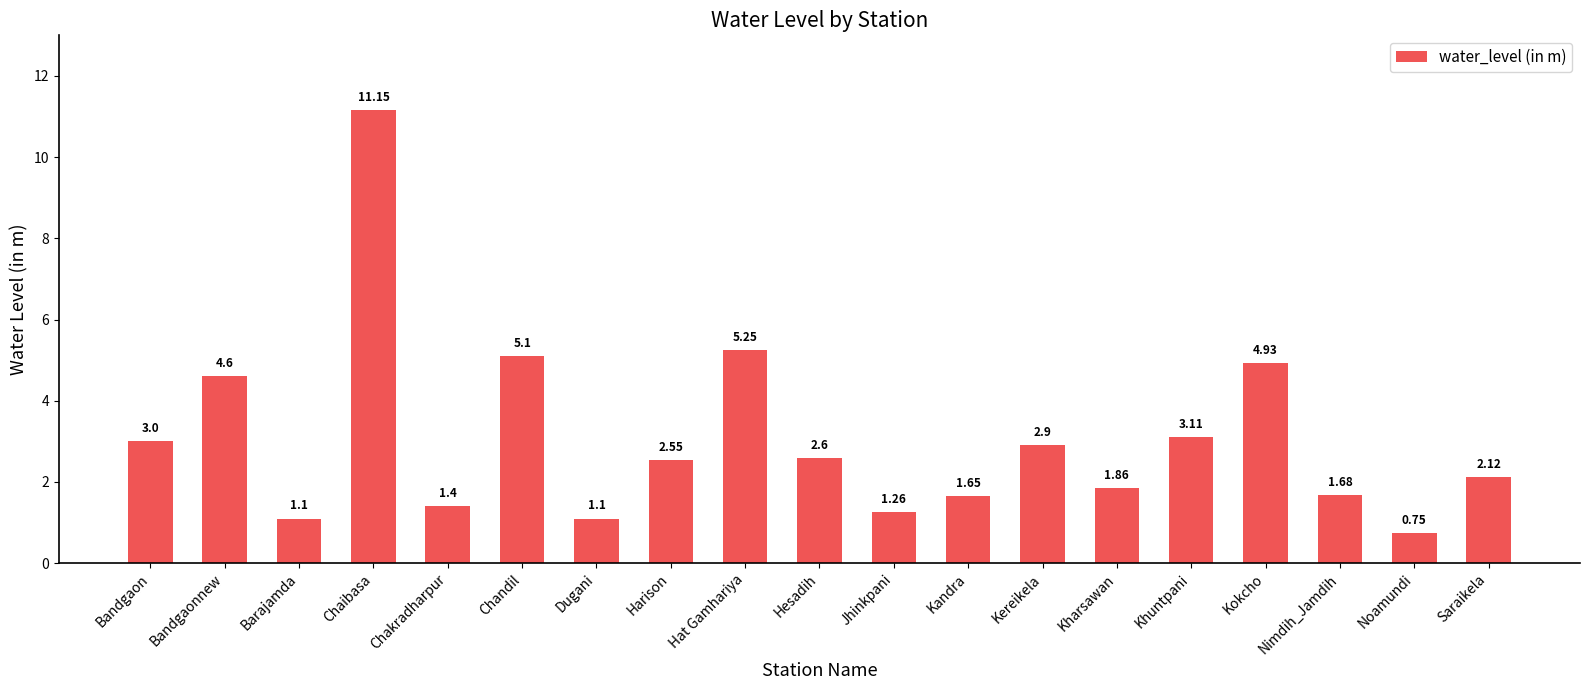

What is the average value?

3.1